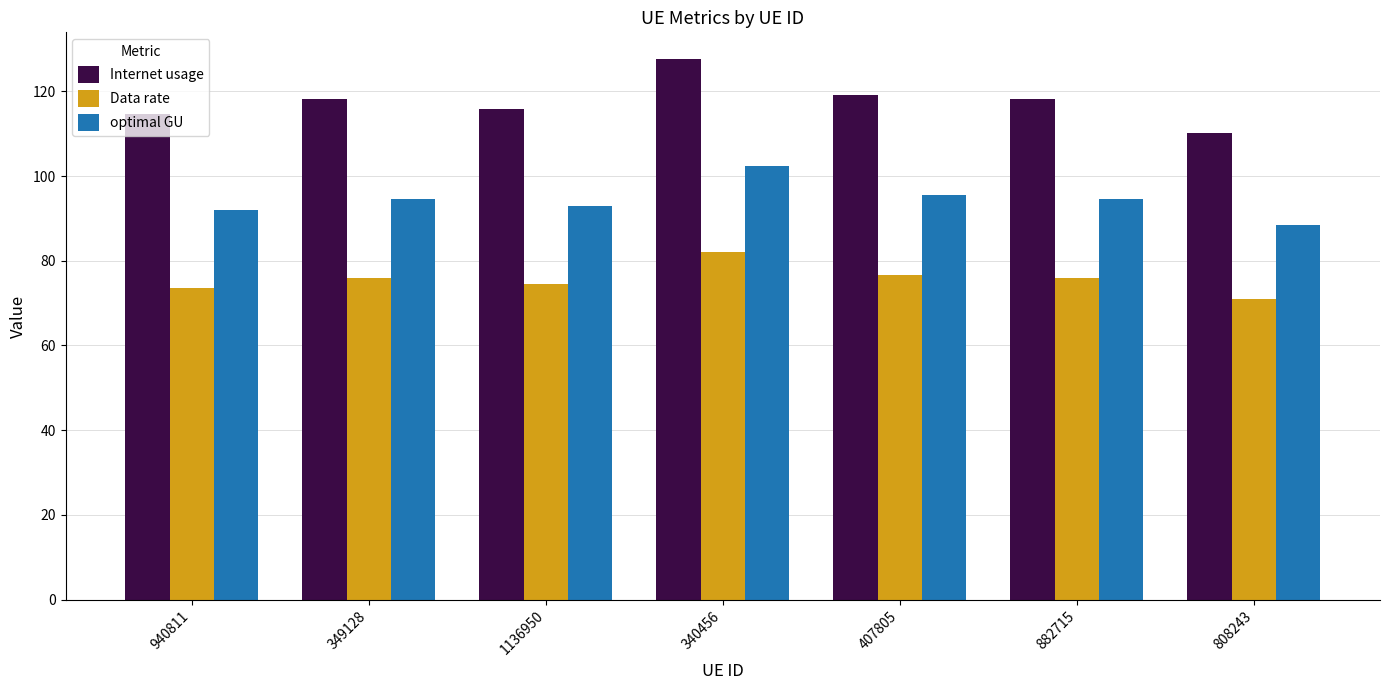

How many bars are there in total?

21